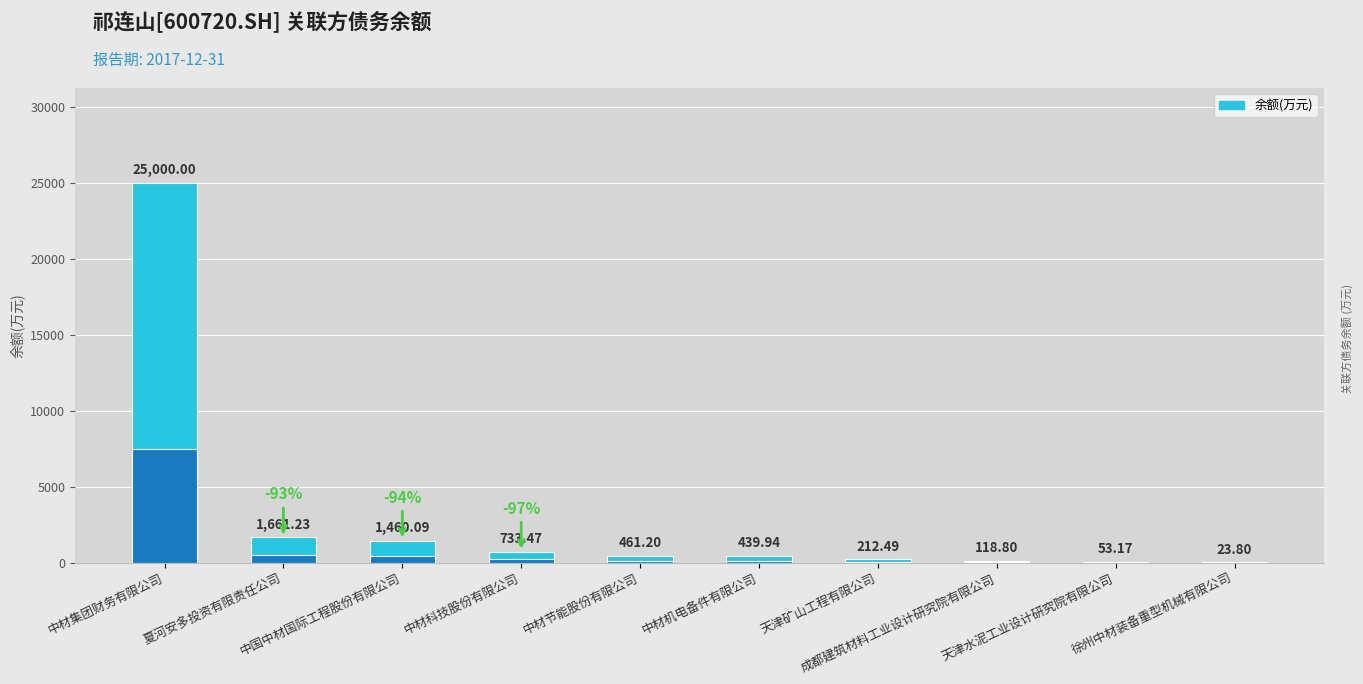

What is the value of the 10th bar from the left?

23.8